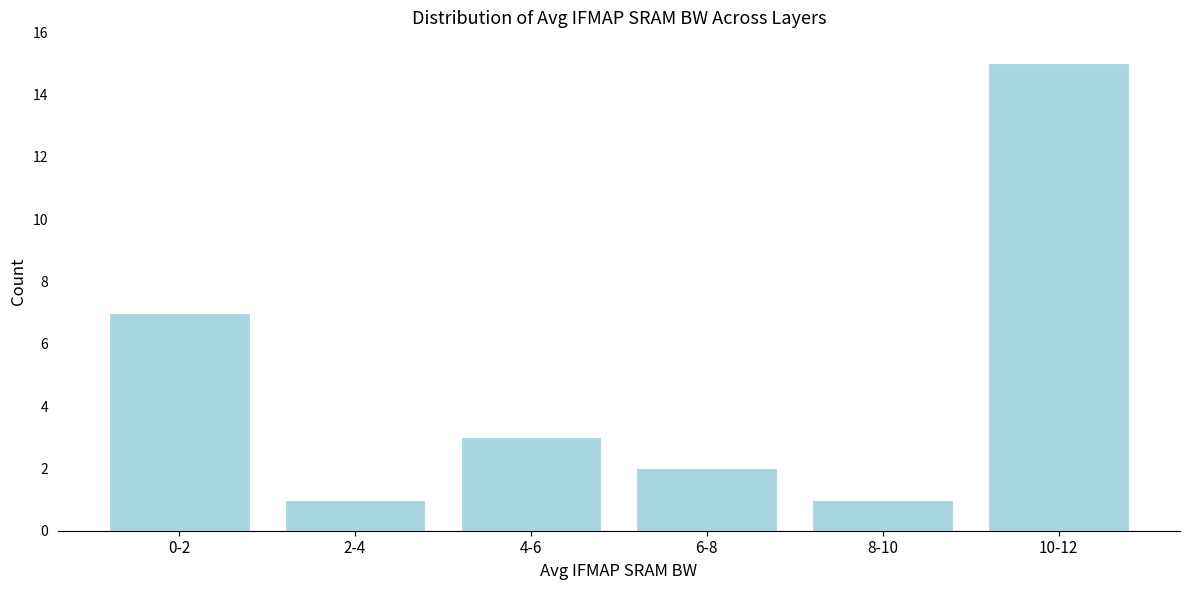

Reading left to right, transcribe all the data shown in this chart.

7	1	3	2	1	15